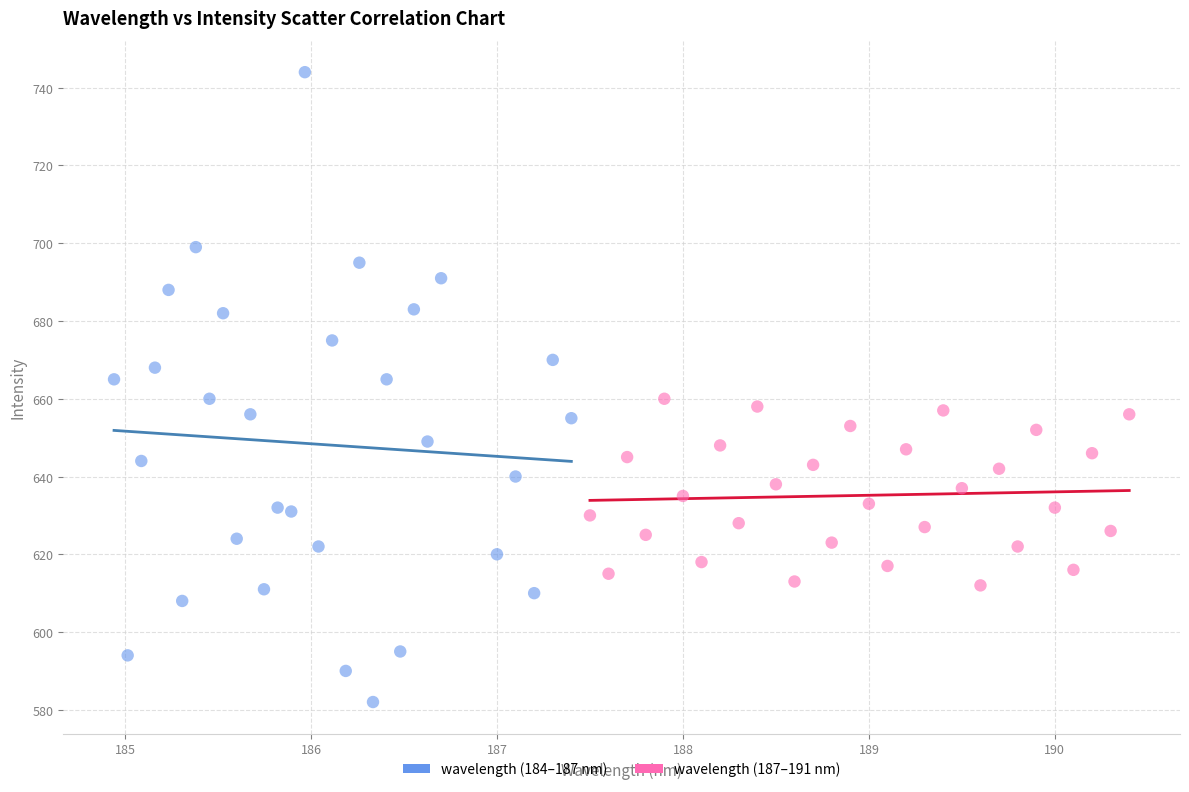

Which series reaches the minimum Y coordinate?

wavelength (184–187 nm)